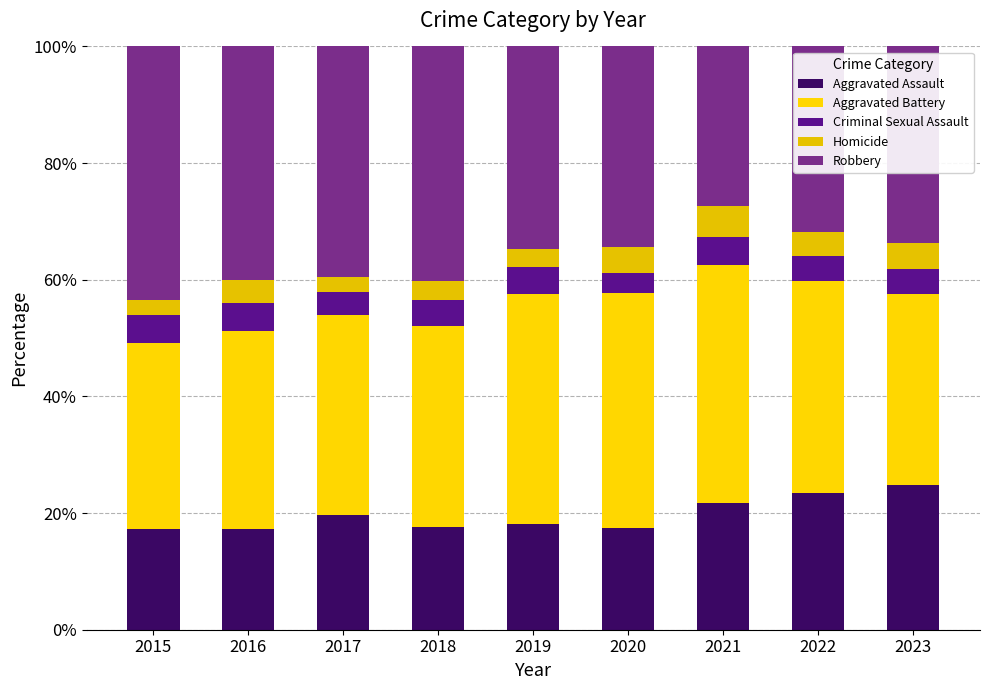

How many distinct data groups are displayed?

5